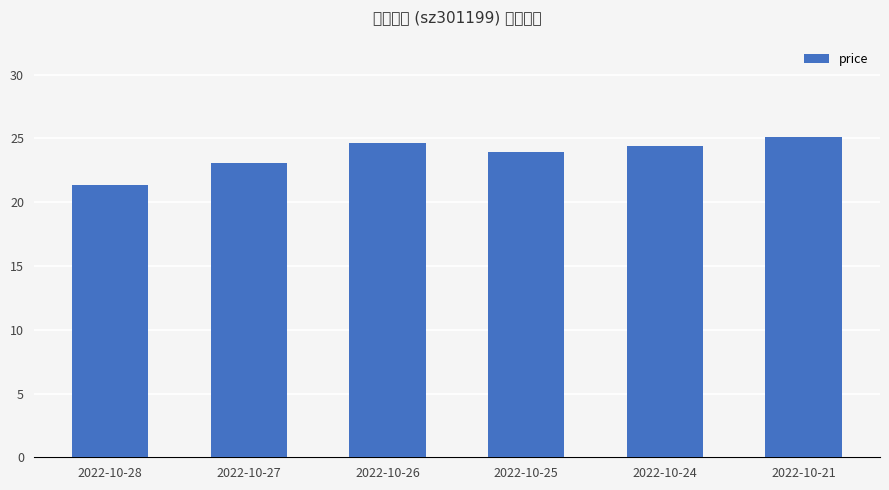

Which category has the highest value across all series?

2022-10-21